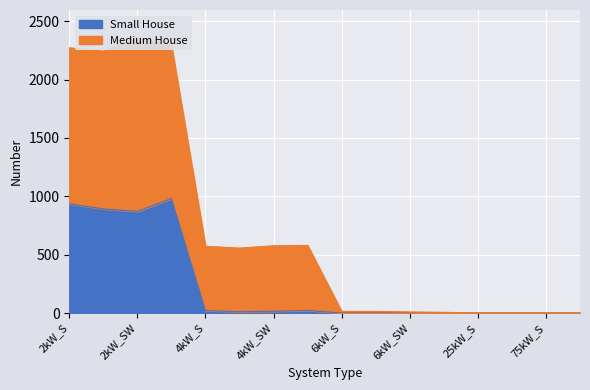

How many values in Small House are above zero?

8